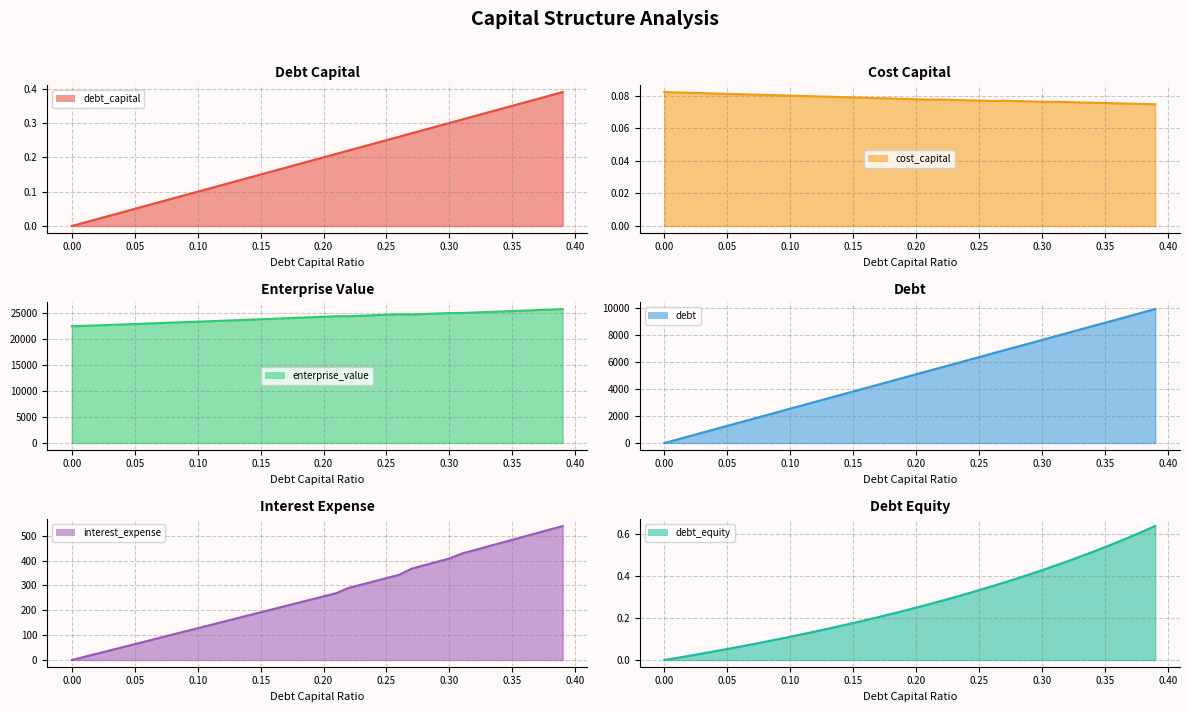

At which category is the sum across all series the highest?

0.39